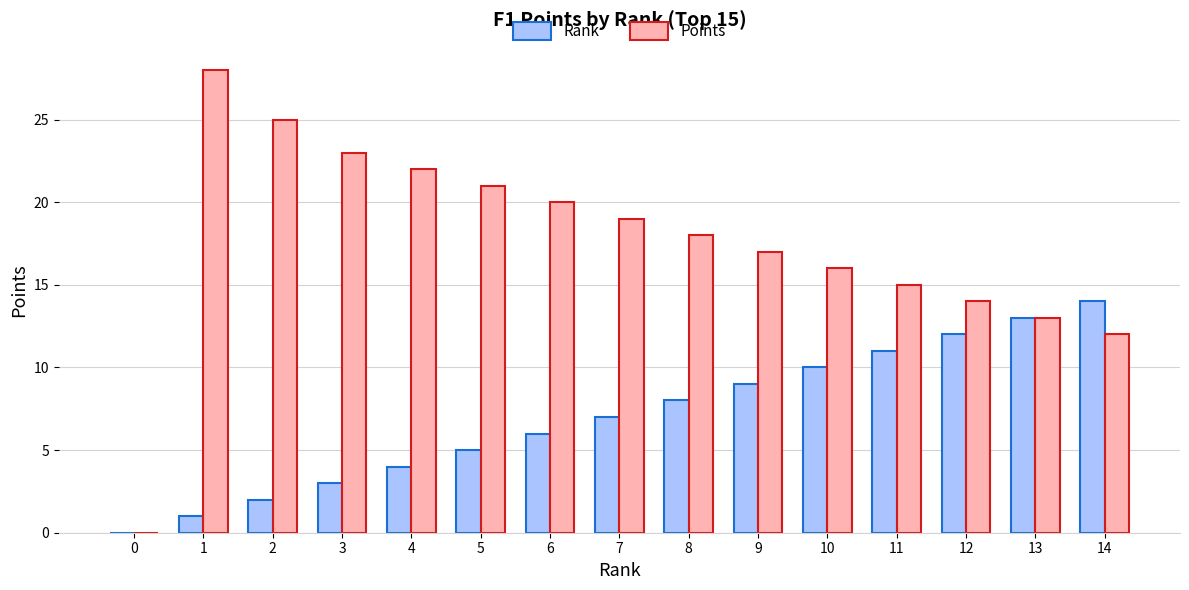

What is the spread (max minus min) of values at 5?

16